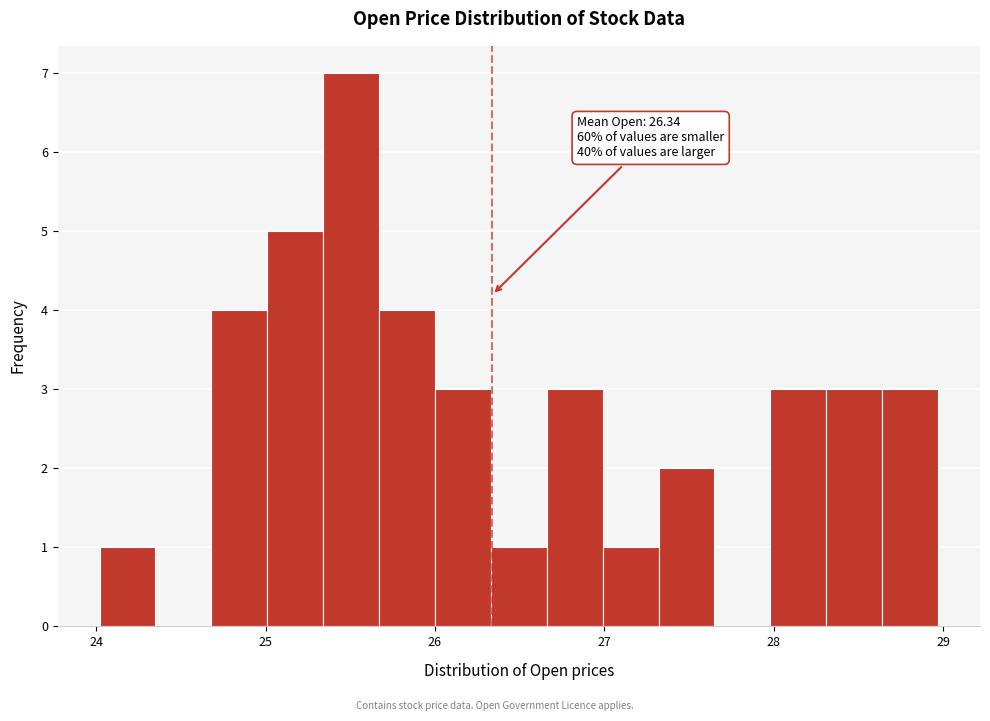

Around what value on the x-axis is the tallest bar? Give the approximate position of its centre, as read against the axis.

25.5